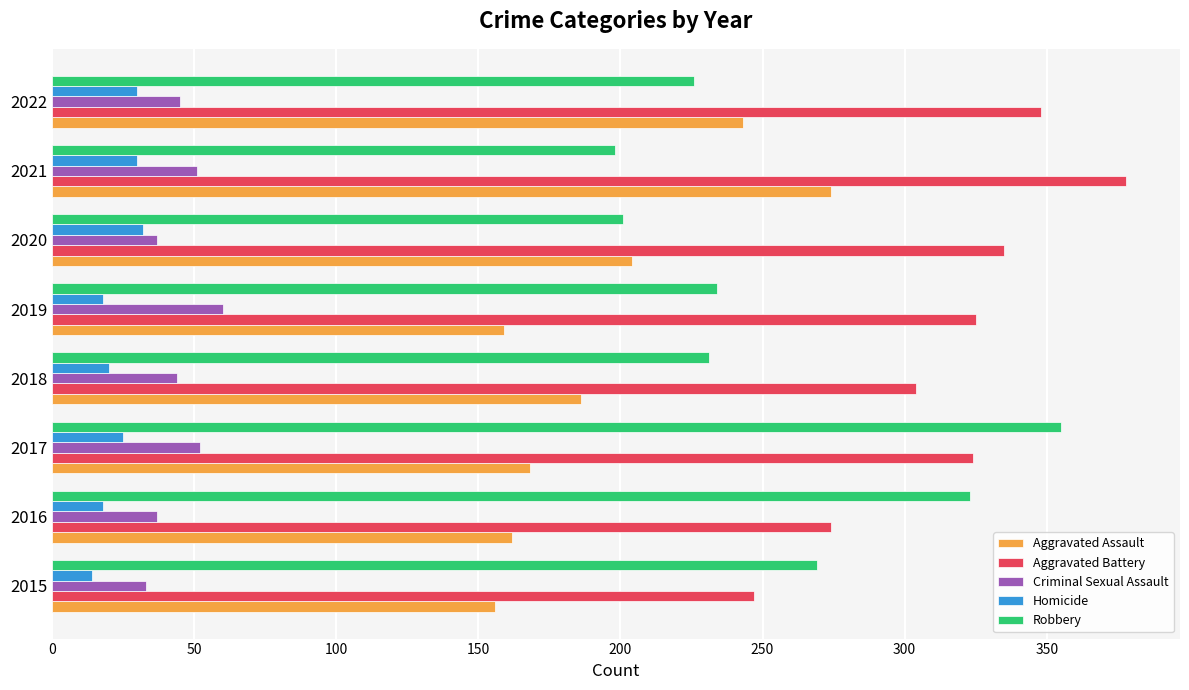

What is the sum of all Robbery values?

2037